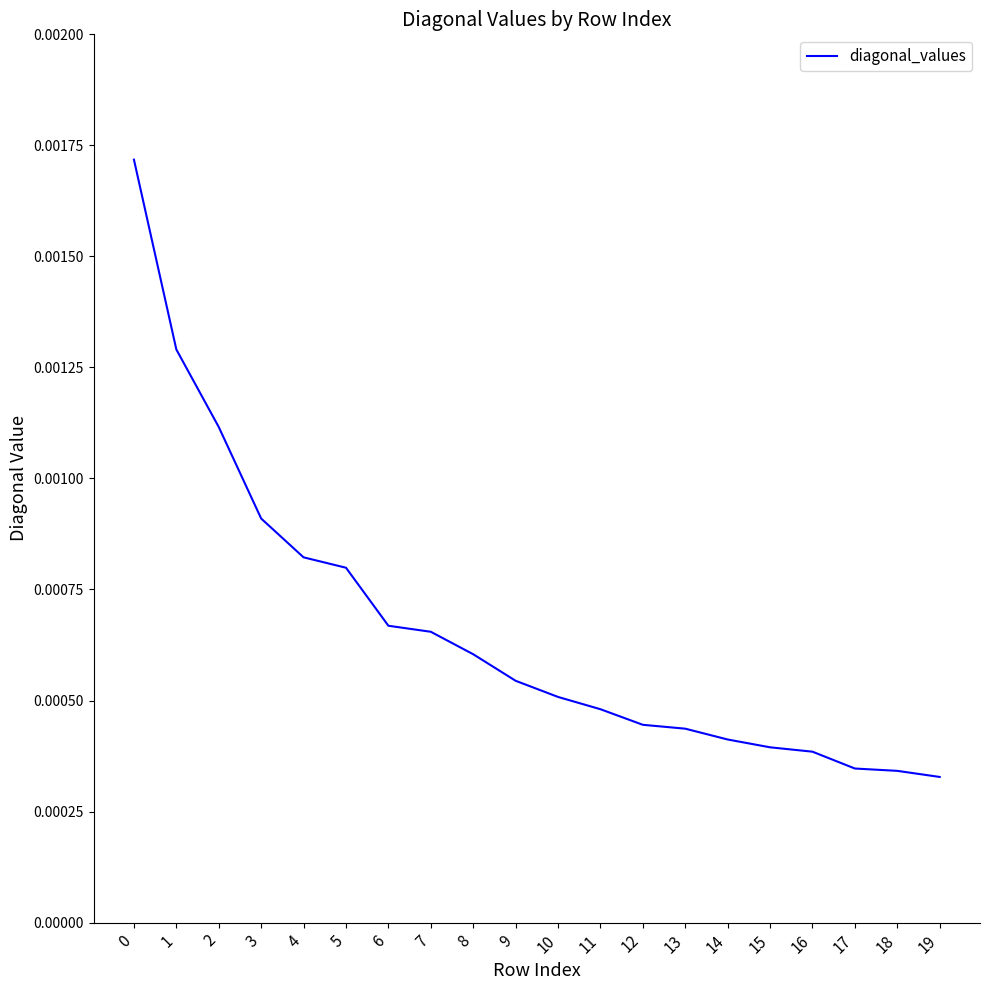

How many values are between 0 and 1?

20